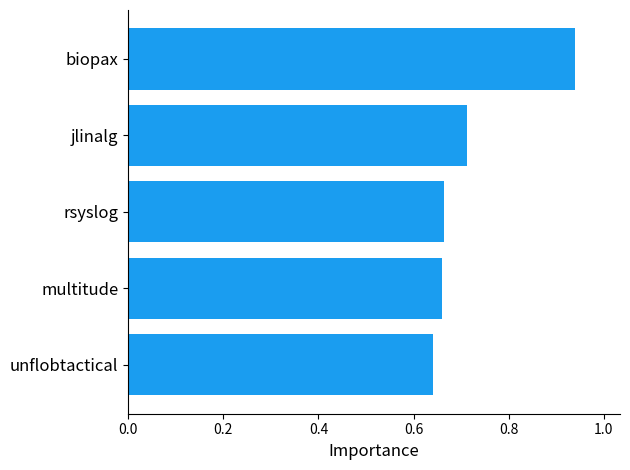

Which has a higher value, multitude or biopax?

biopax